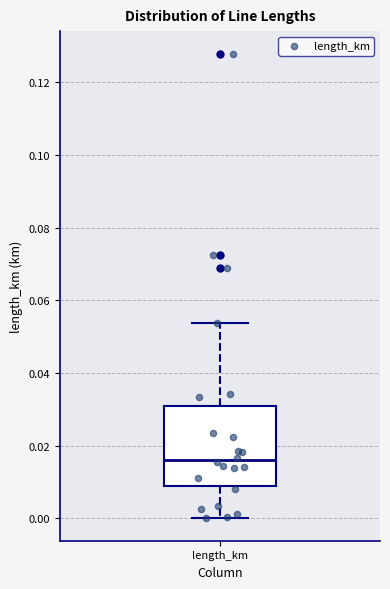

Where is the lower edge of the box for length_km on the y-axis? The values are not printed on the chart, so give them approximately, as read against the axis.

0.008